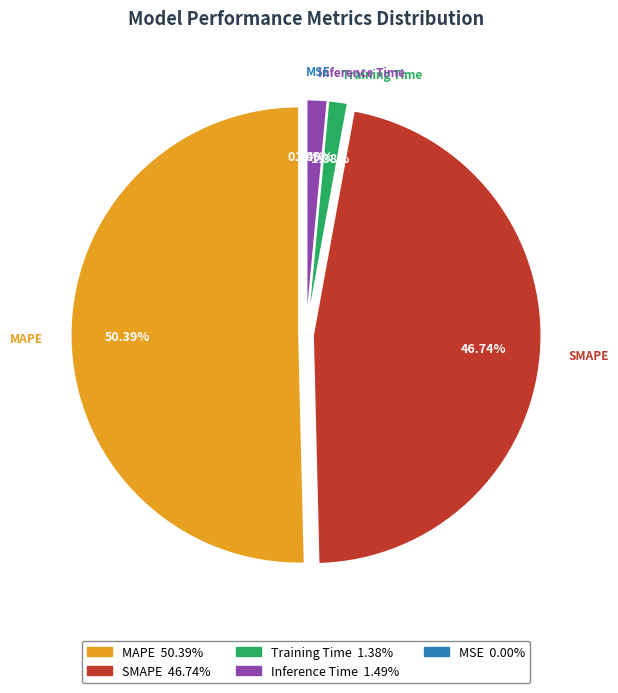

What is the largest slice in the pie chart?

MAPE